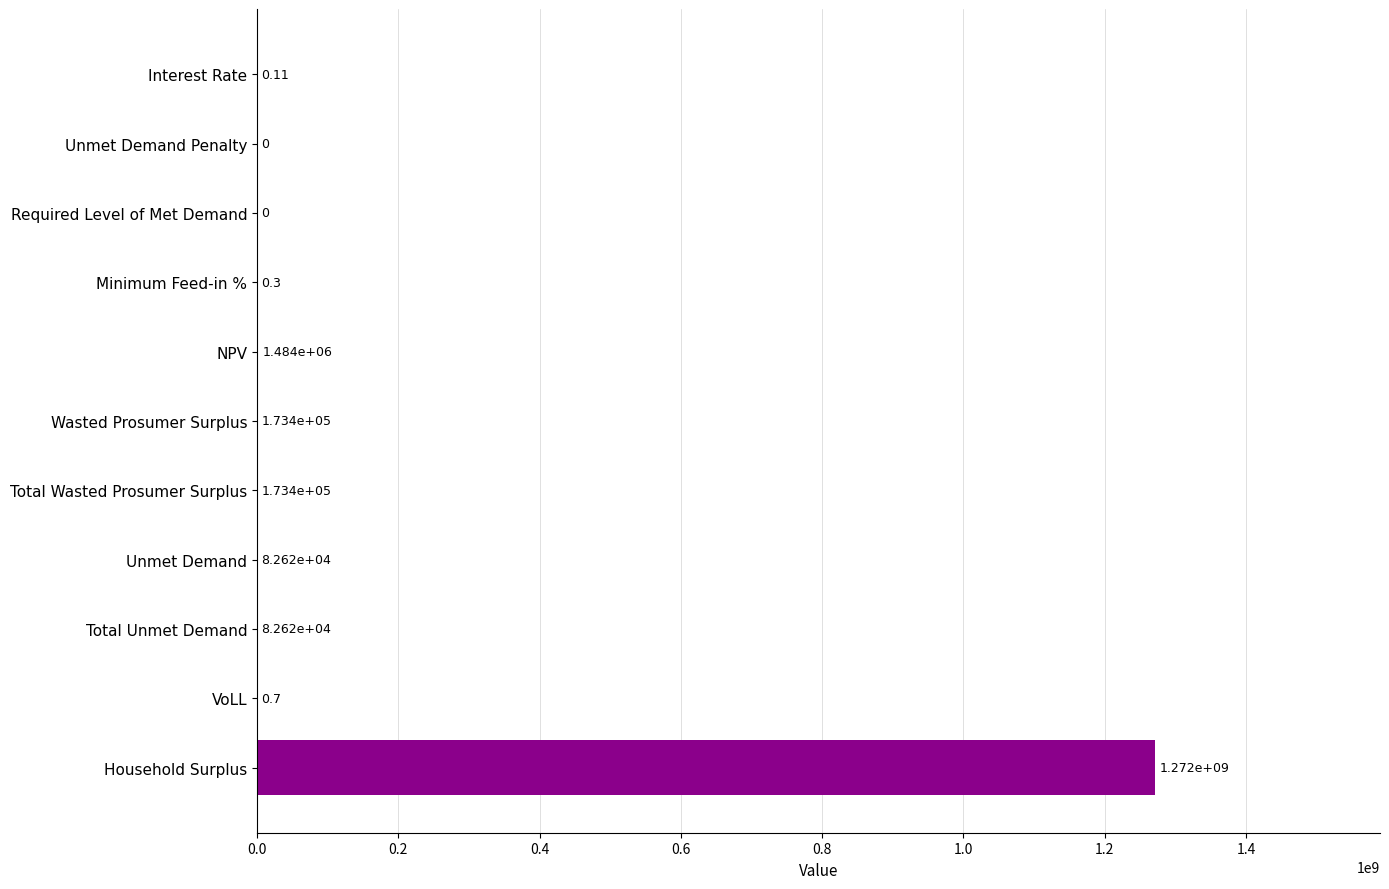

At which label is the value closest to 635926480?

NPV